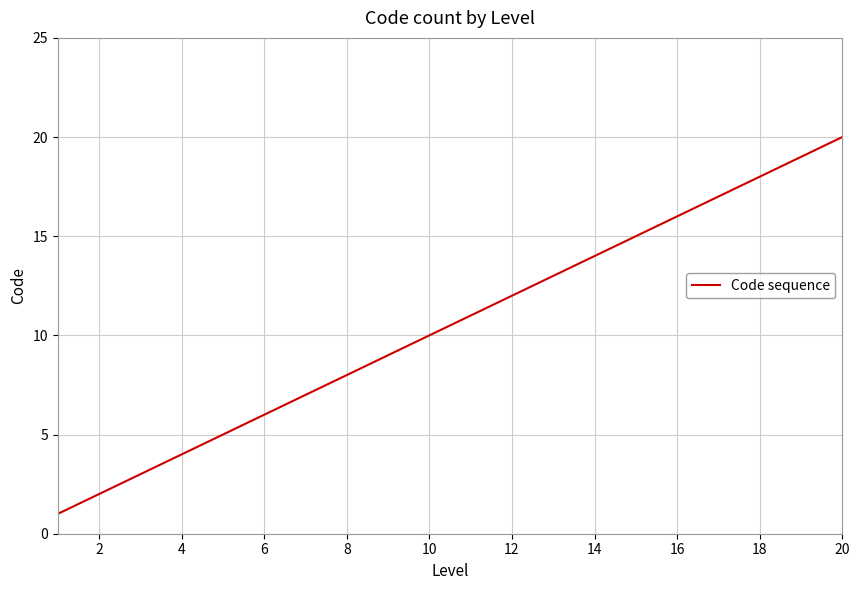

Reading left to right, list all the values displayed in this chart.

1	2	3	4	5	6	7	8	9	10	11	12	13	14	15	16	17	18	19	20